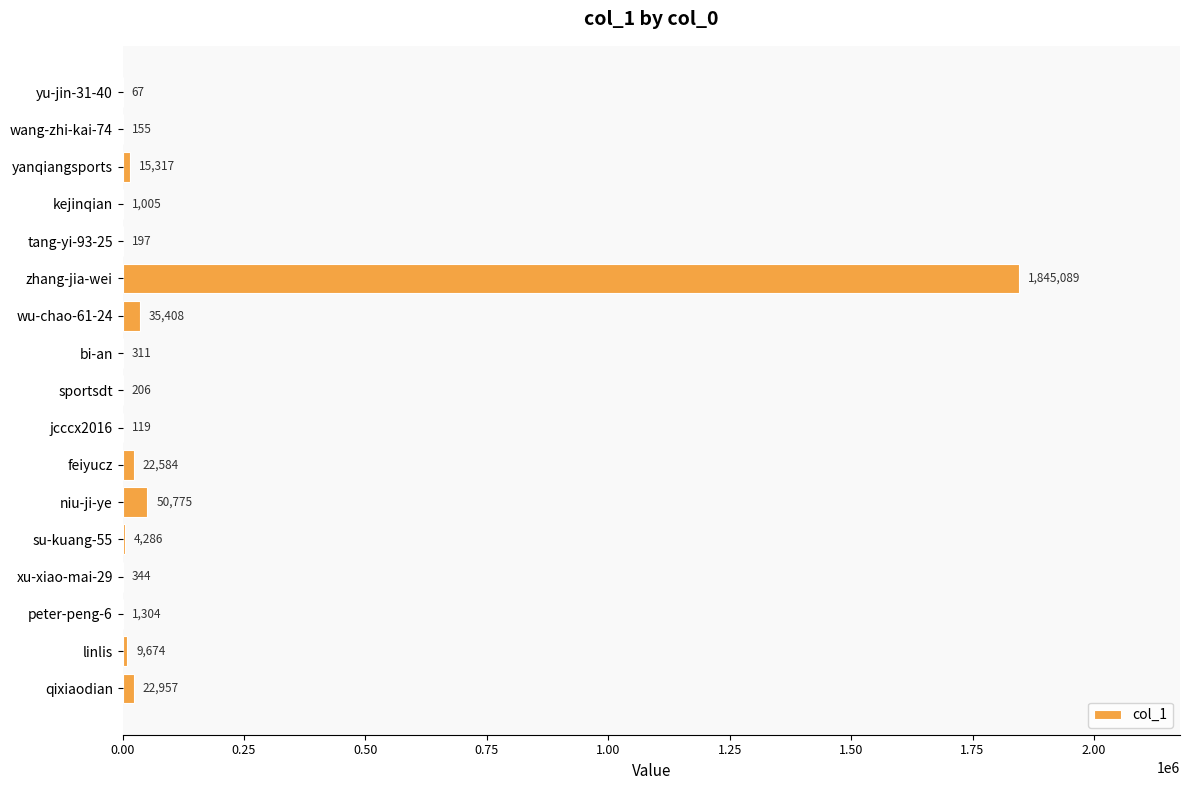

What is the maximum value shown in the chart?

1845089